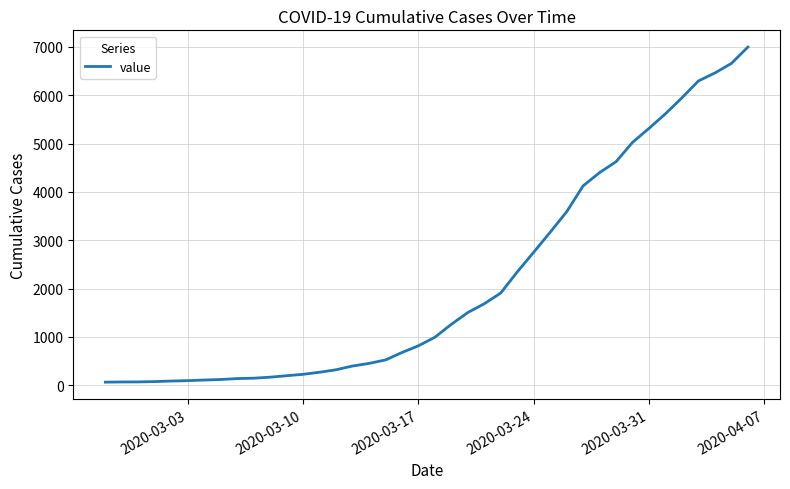

What is the difference between the maximum and minimum values?

6931